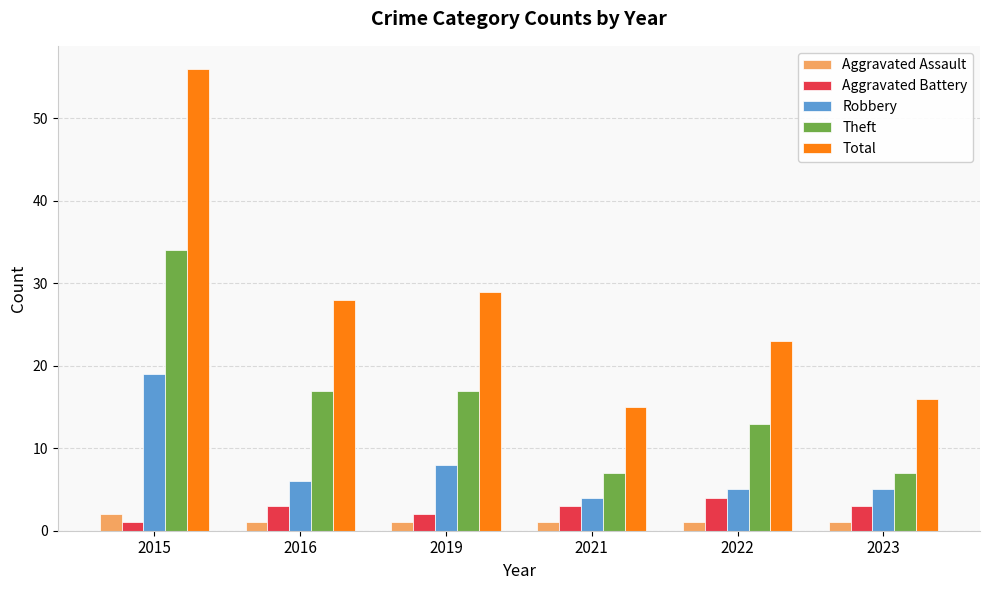

Rank the series at 2019 from highest to lowest value.

Total, Theft, Robbery, Aggravated Battery, Aggravated Assault